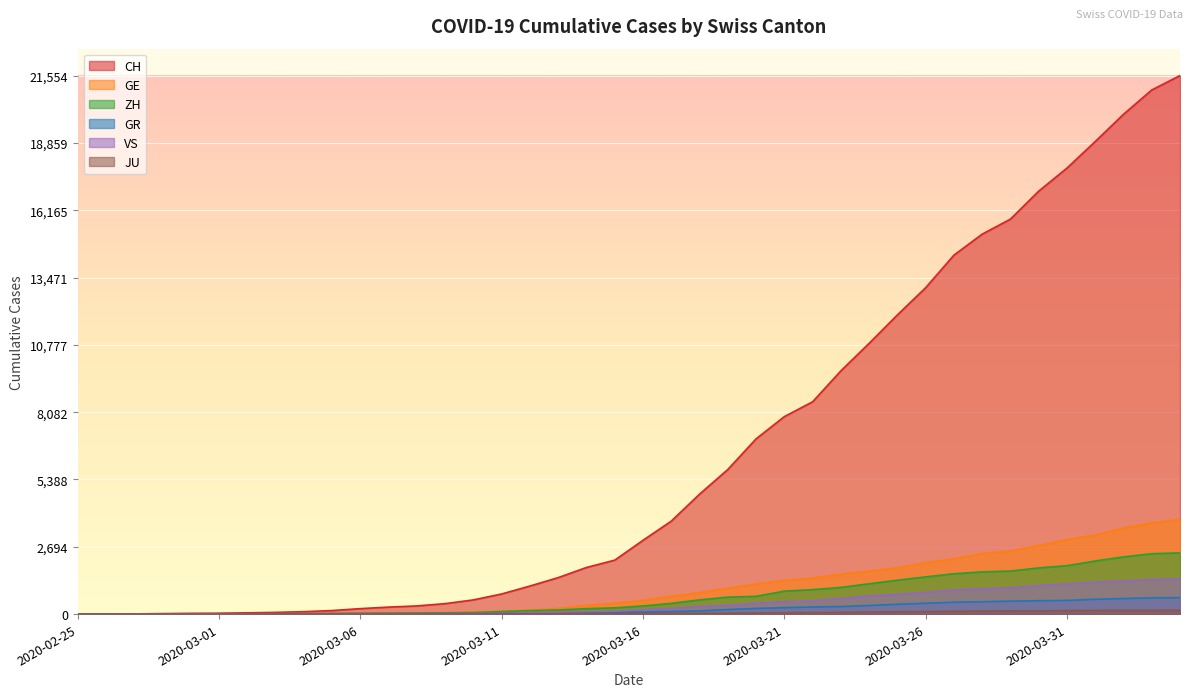

What is the average value of the GR series?

206